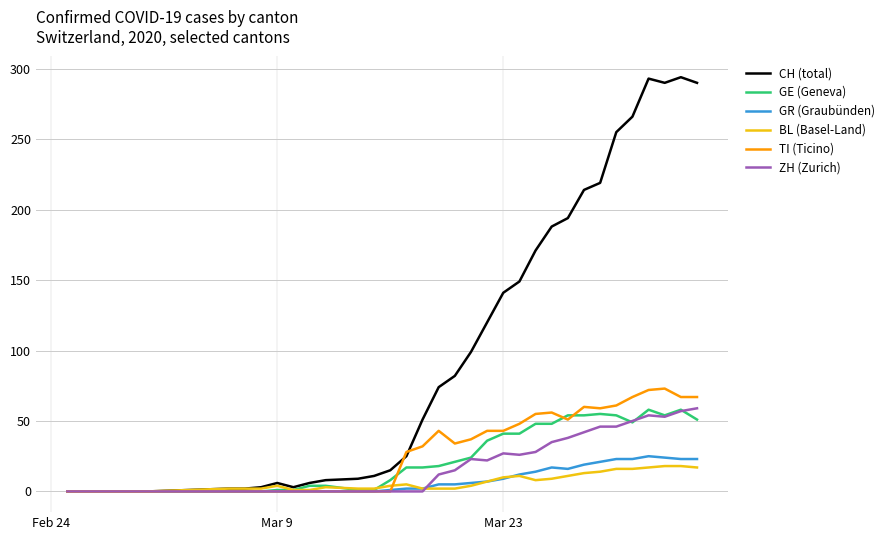

Which series has the largest total across all categories?

CH (total)